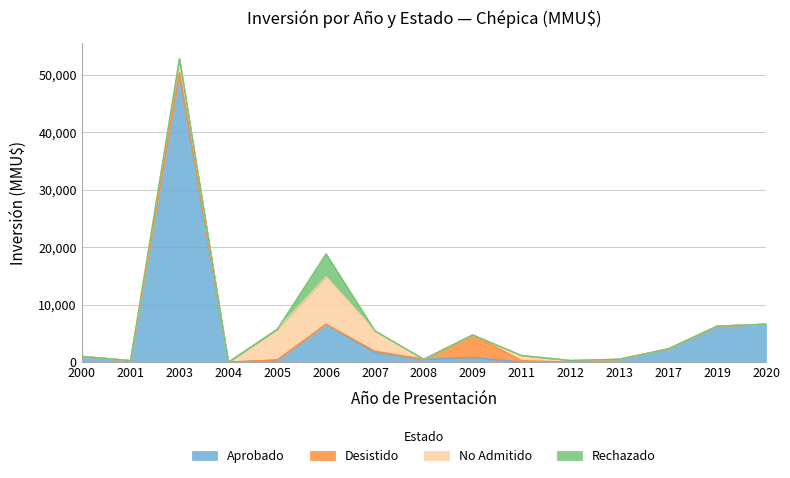

In Desistido, how many points are higher than both neighbors (excluding endpoints)?

3